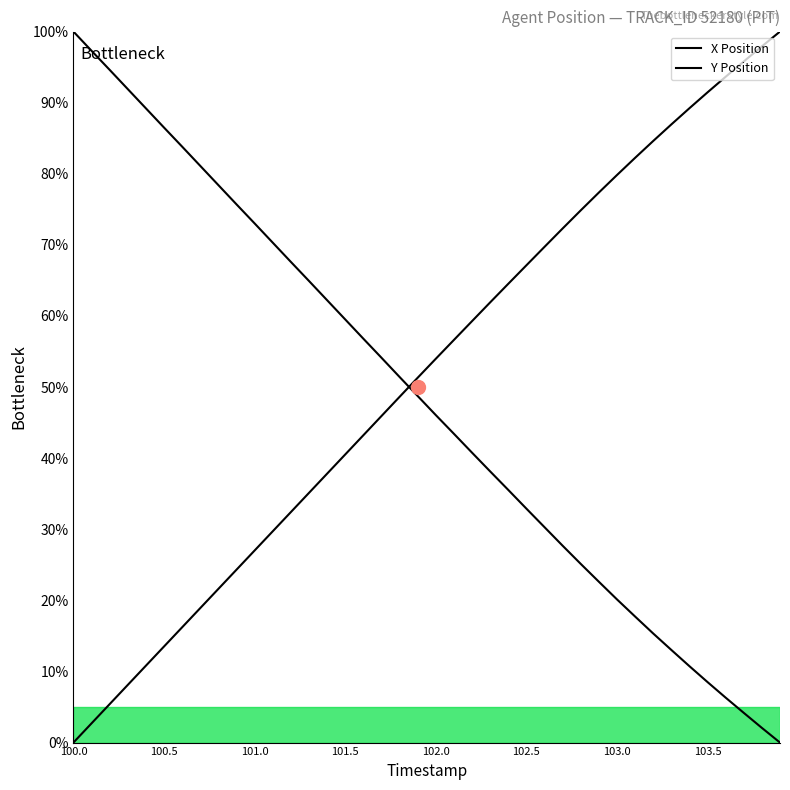

The X Position series shows 8.5 at 103.5. True or false?

True